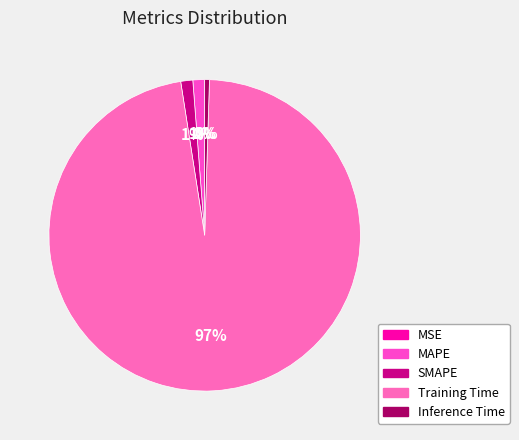

Count the number of slices in the pie.

5